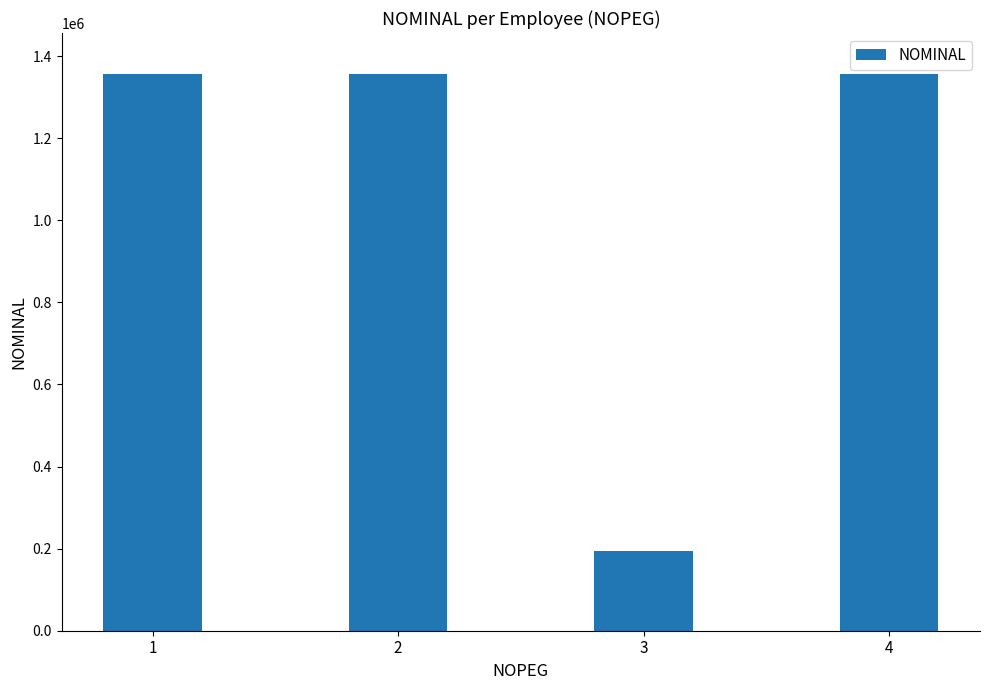

Between 4 and 3, which is larger?

4